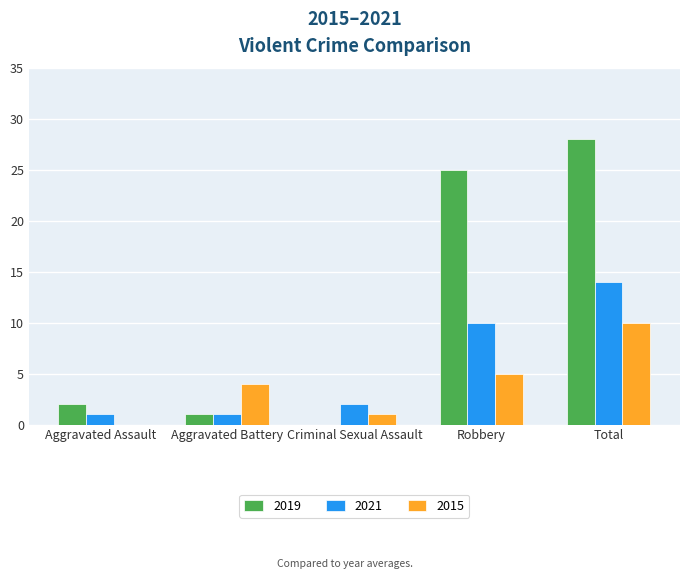

The value of 2019 at Aggravated Battery is 1. True or false?

True